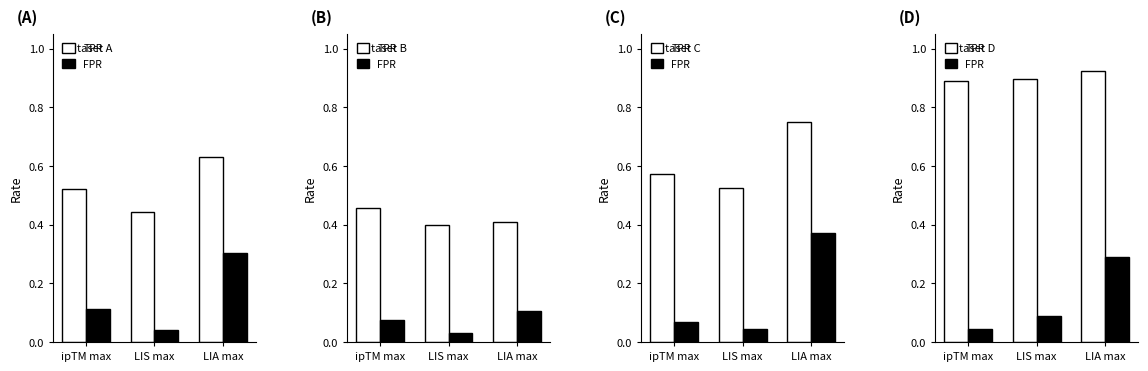

At LIS max, list the series in order from largest to smallest.

TPR, FPR